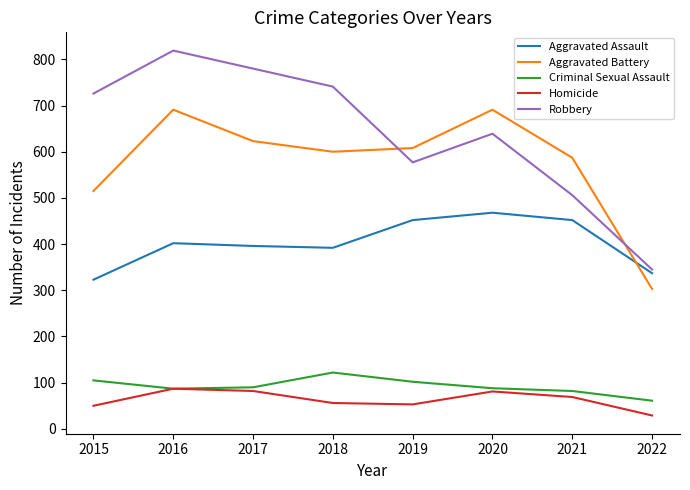

Which series has the largest range (max minus min)?

Robbery